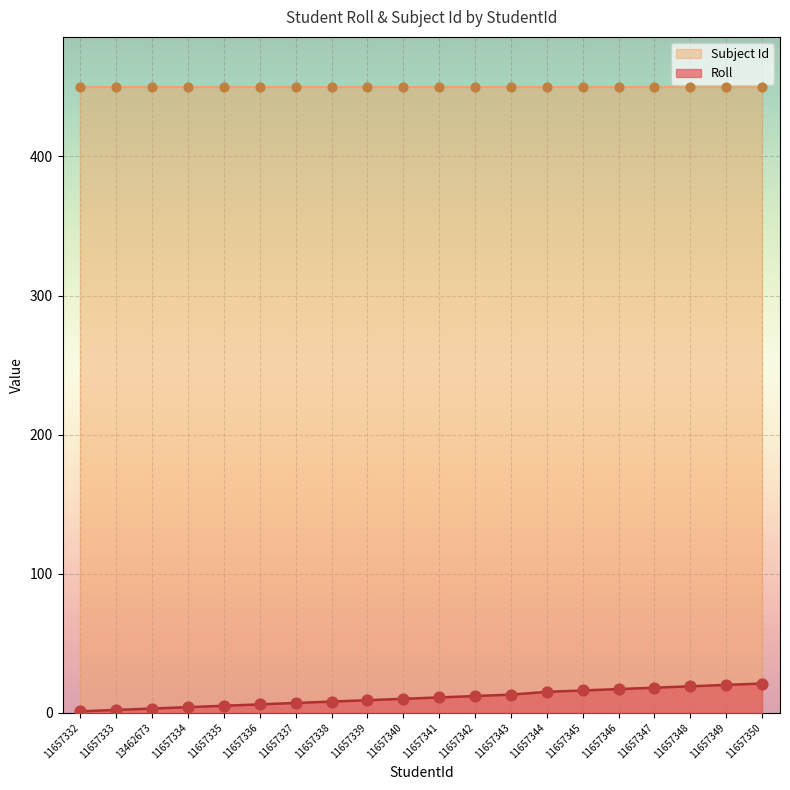

What is the ratio of the value at 11657339 to the value at 11657337?

1.3